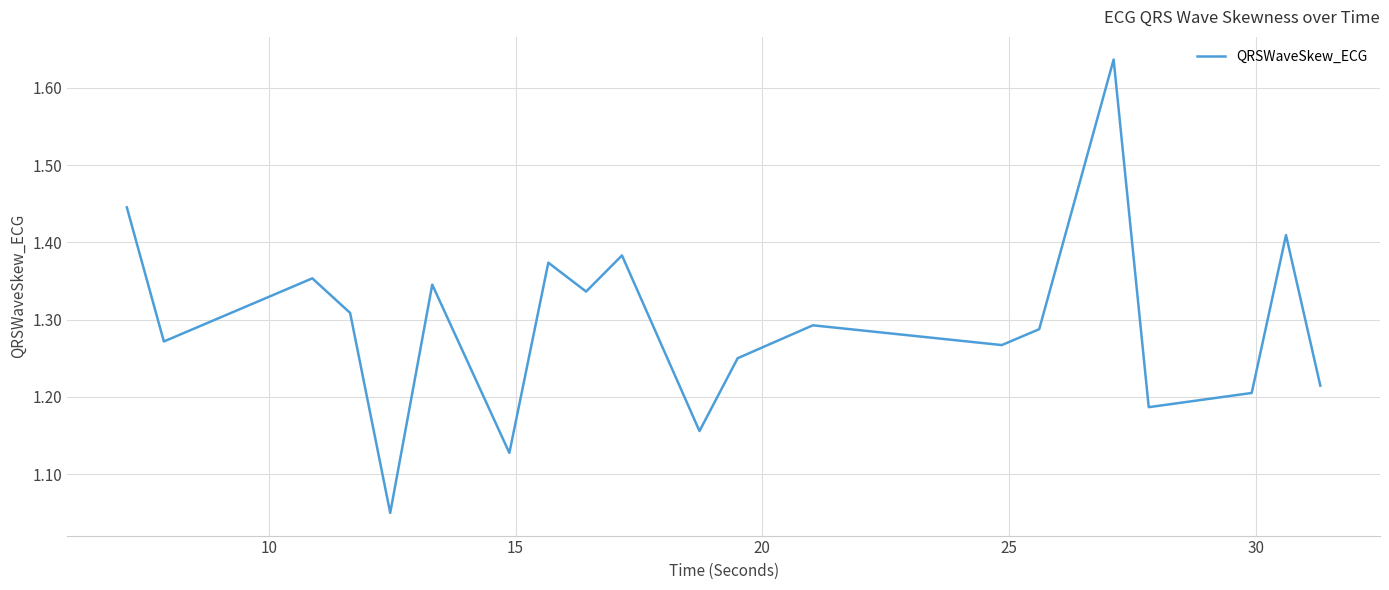

How many lines are shown in the chart?

1